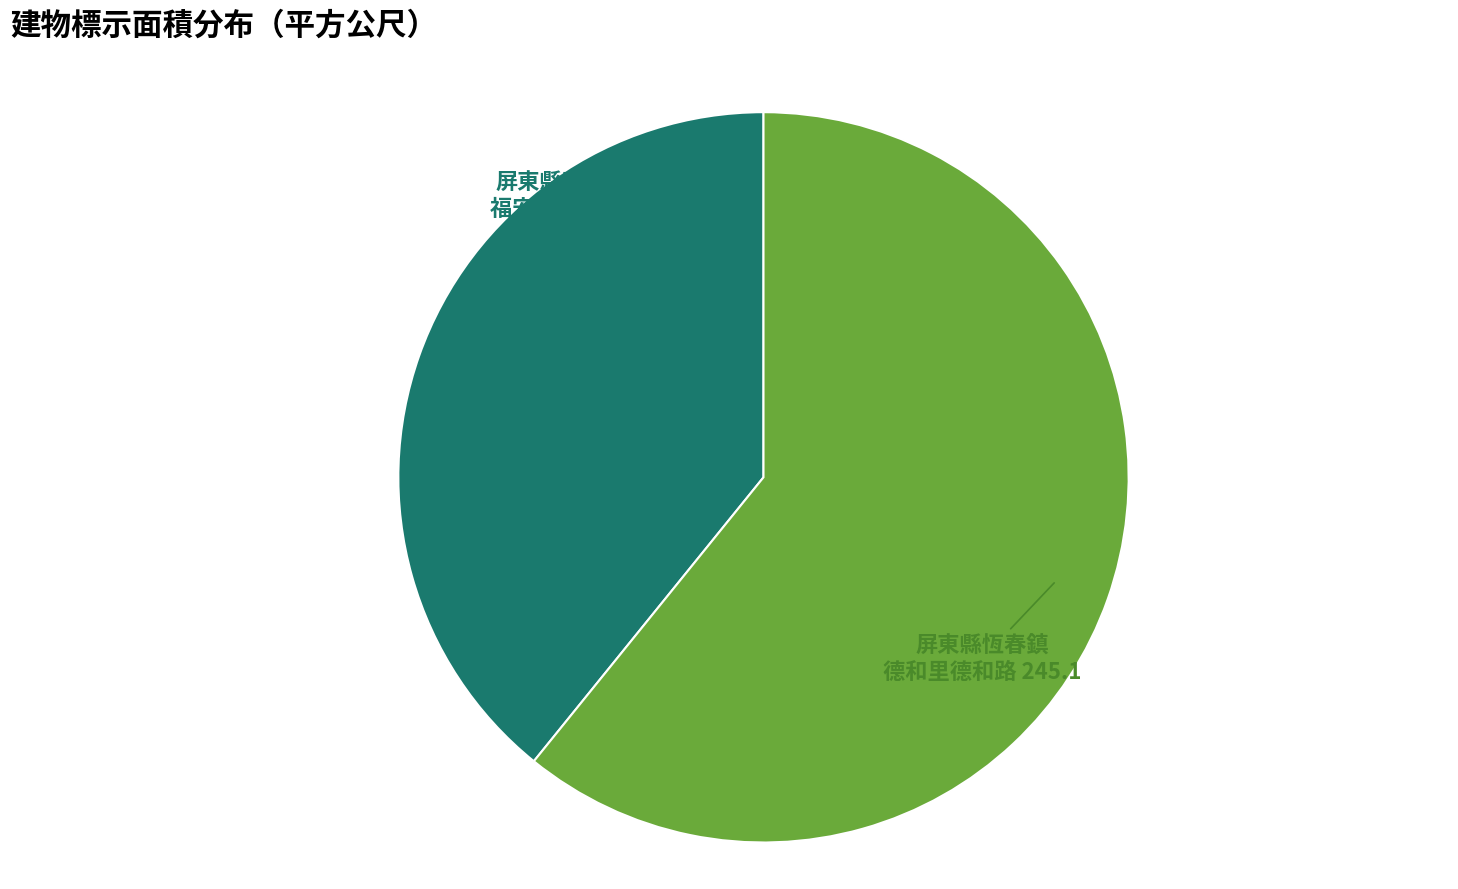

How many slices are in this pie chart?

2